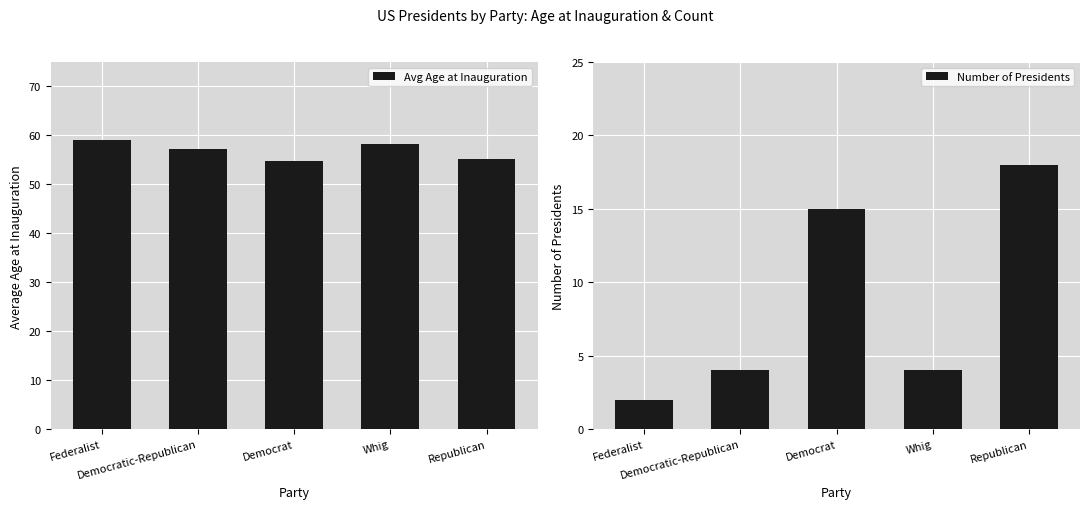

At which category is the sum across all series the highest?

Republican